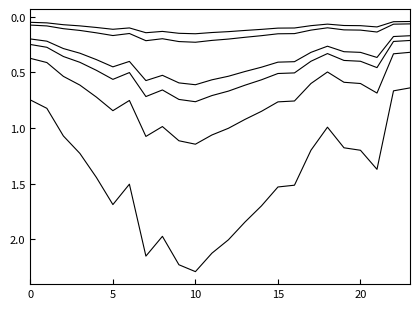

How many lines are shown in the chart?

6